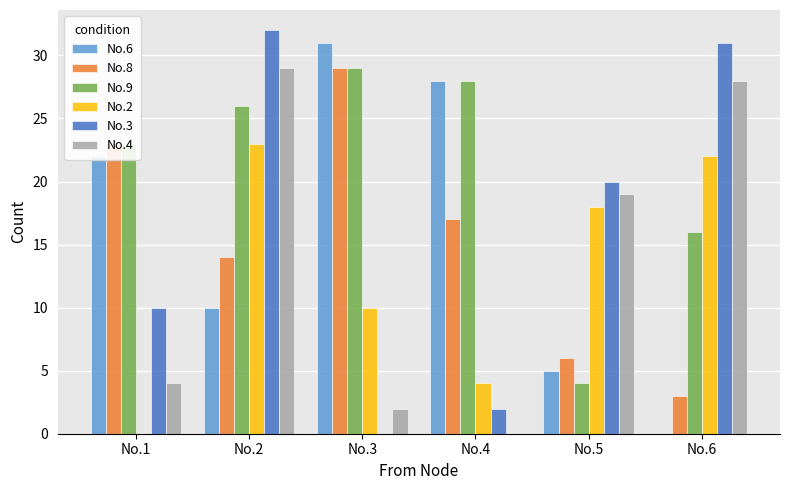

How many positive values does the No.3 series have?

5